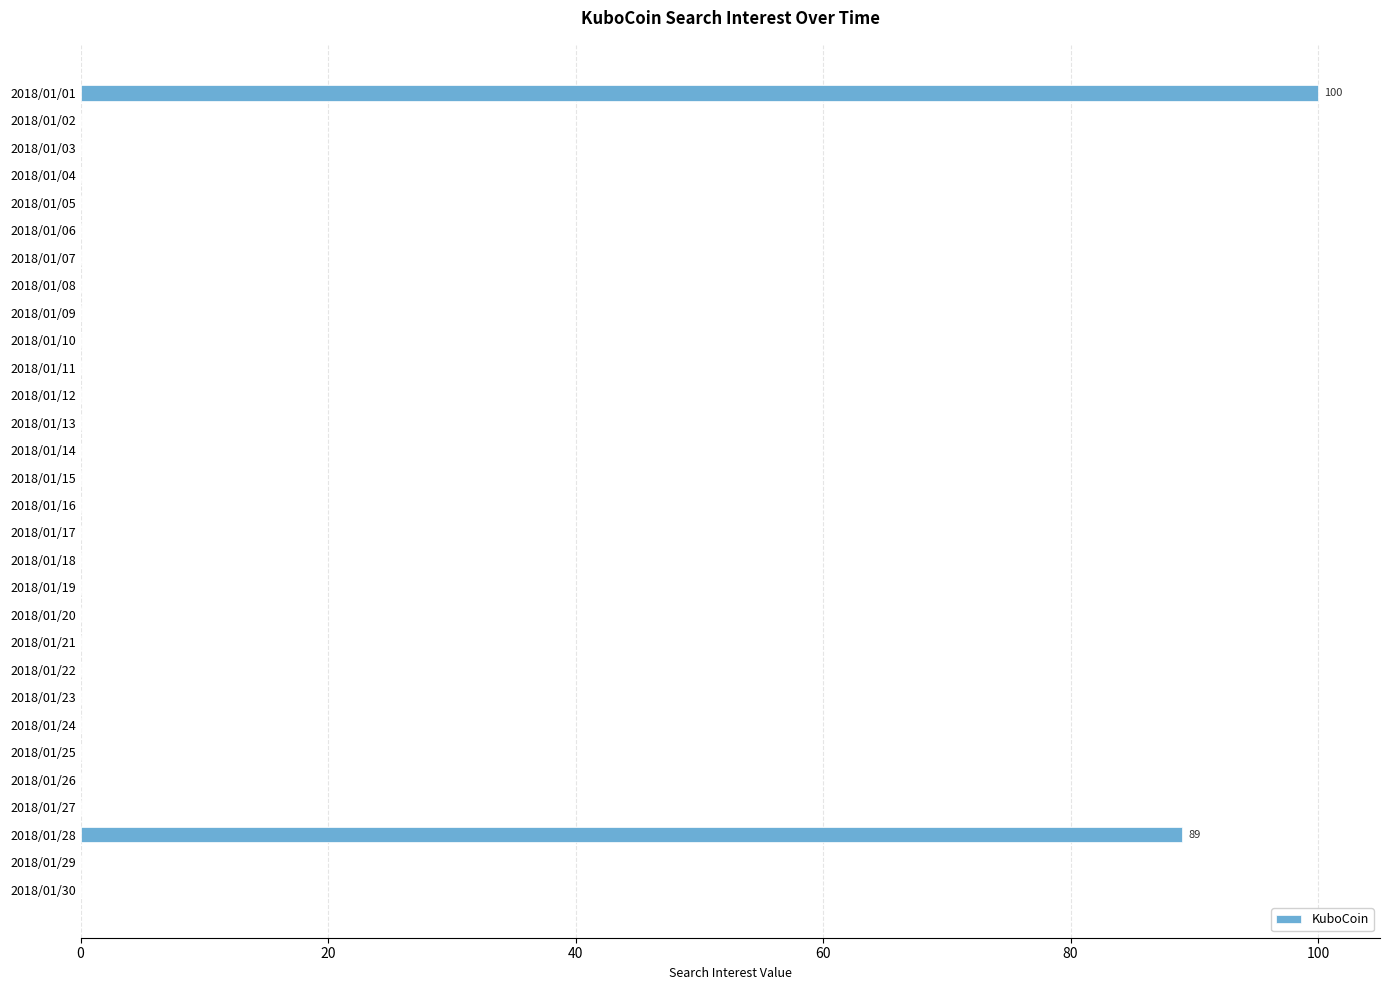

Reading bottom to top, transcribe all the data shown in this chart.

2018/01/30=0	2018/01/29=0	2018/01/28=89	2018/01/27=0	2018/01/26=0	2018/01/25=0	2018/01/24=0	2018/01/23=0	2018/01/22=0	2018/01/21=0	2018/01/20=0	2018/01/19=0	2018/01/18=0	2018/01/17=0	2018/01/16=0	2018/01/15=0	2018/01/14=0	2018/01/13=0	2018/01/12=0	2018/01/11=0	2018/01/10=0	2018/01/09=0	2018/01/08=0	2018/01/07=0	2018/01/06=0	2018/01/05=0	2018/01/04=0	2018/01/03=0	2018/01/02=0	2018/01/01=100